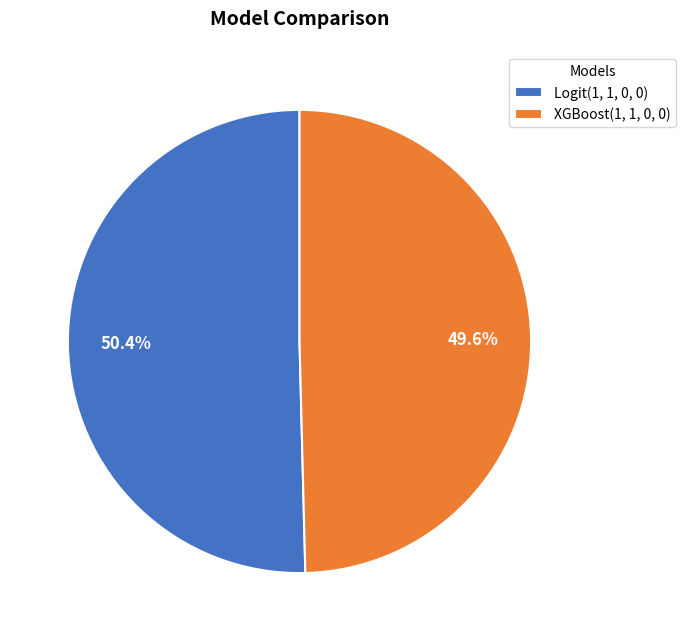

How many segments does this pie chart have?

2